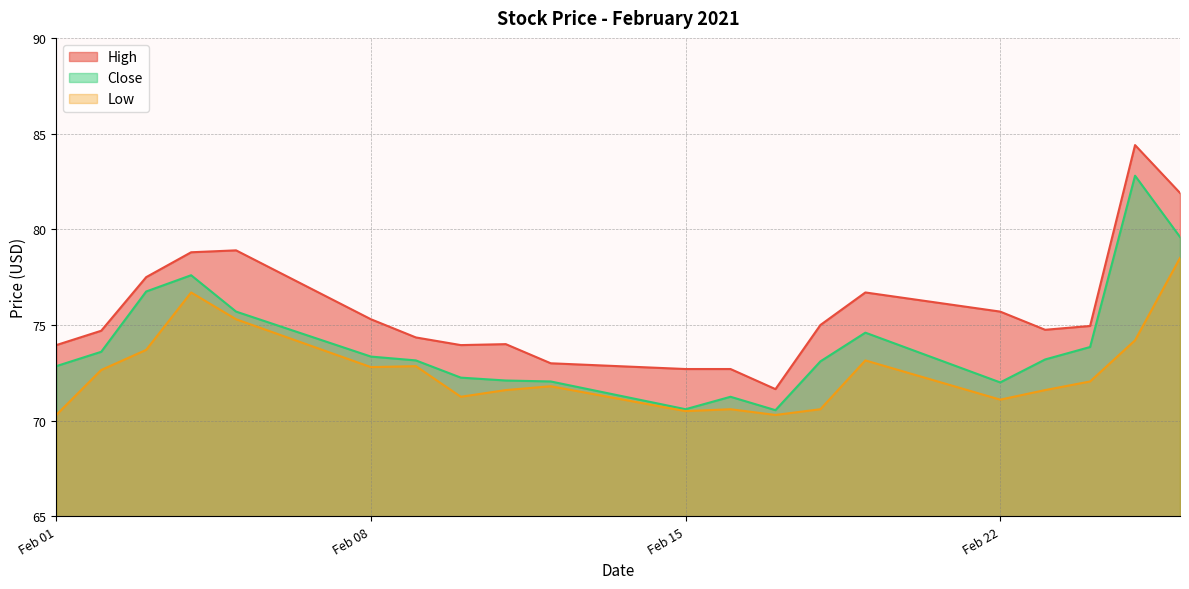

In Low, how many points are lower than both neighbors (excluding endpoints)?

5